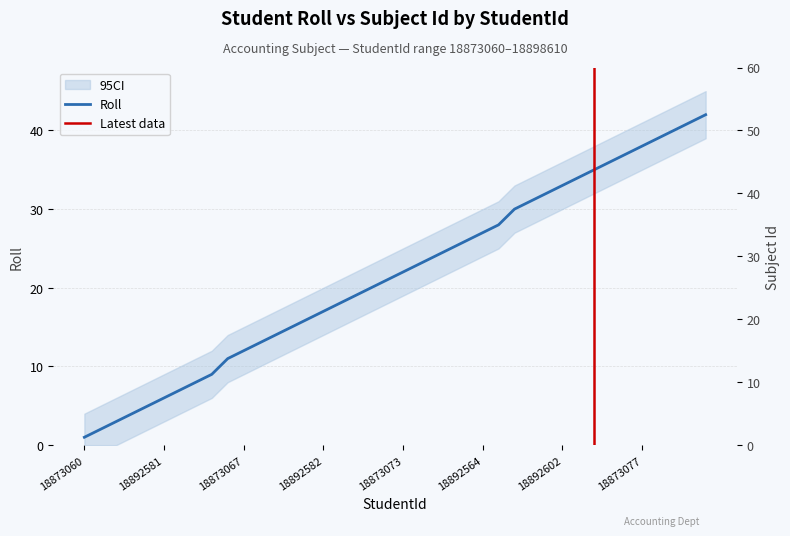

What is the label of the 10th point from the left?

18892573